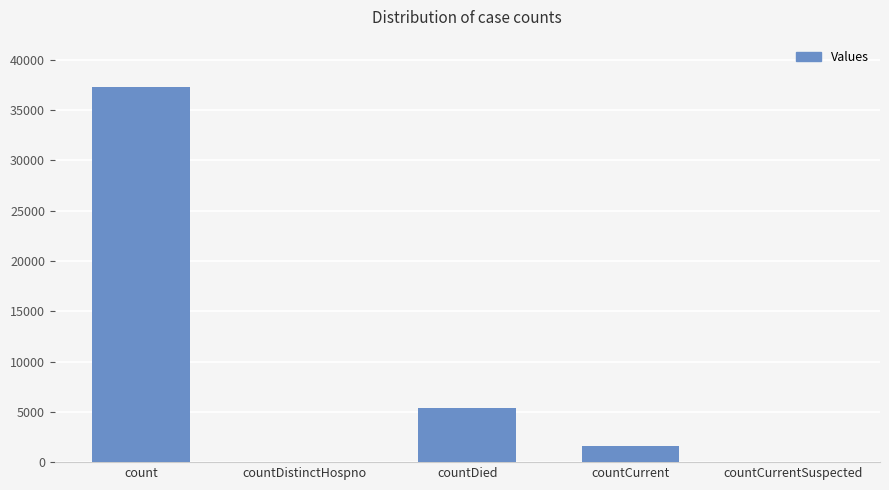

Reading right to left, transcribe all the data shown in this chart.

countCurrentSuspected=0	countCurrent=1652	countDied=5351	countDistinctHospno=0	count=37266